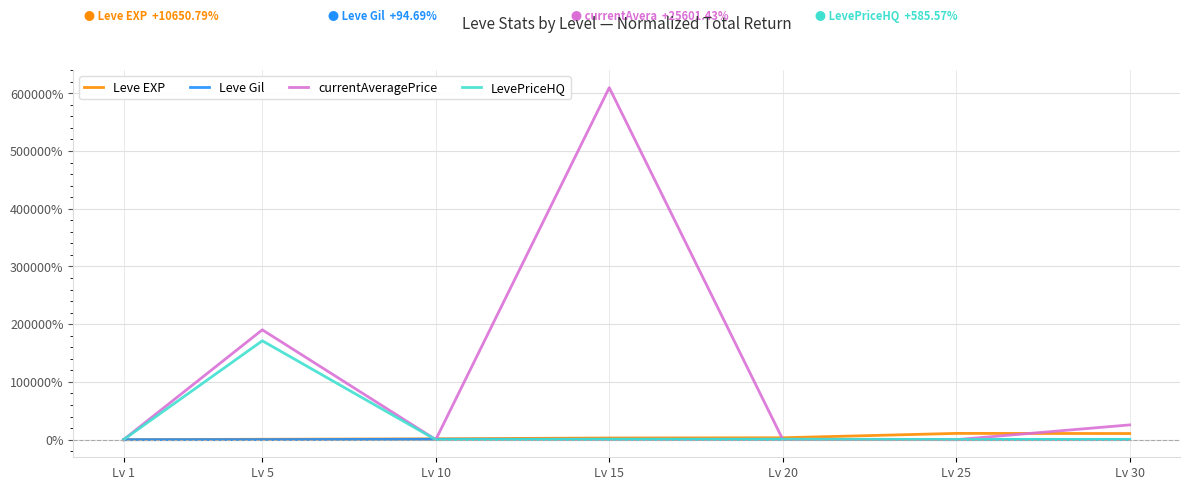

At which category does the chart reach its peak across all series?

Lv 15